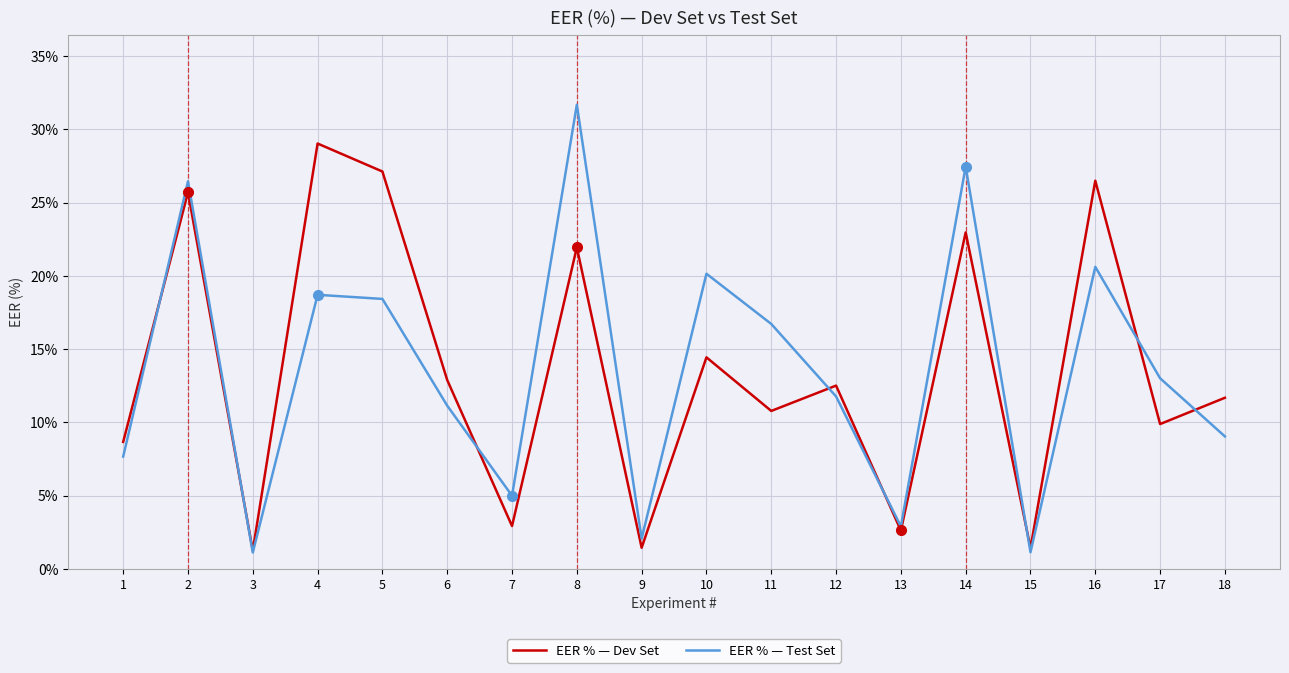

Is the value of EER % — Dev Set at 15 greater than the value of EER % — Test Set at 10?

No